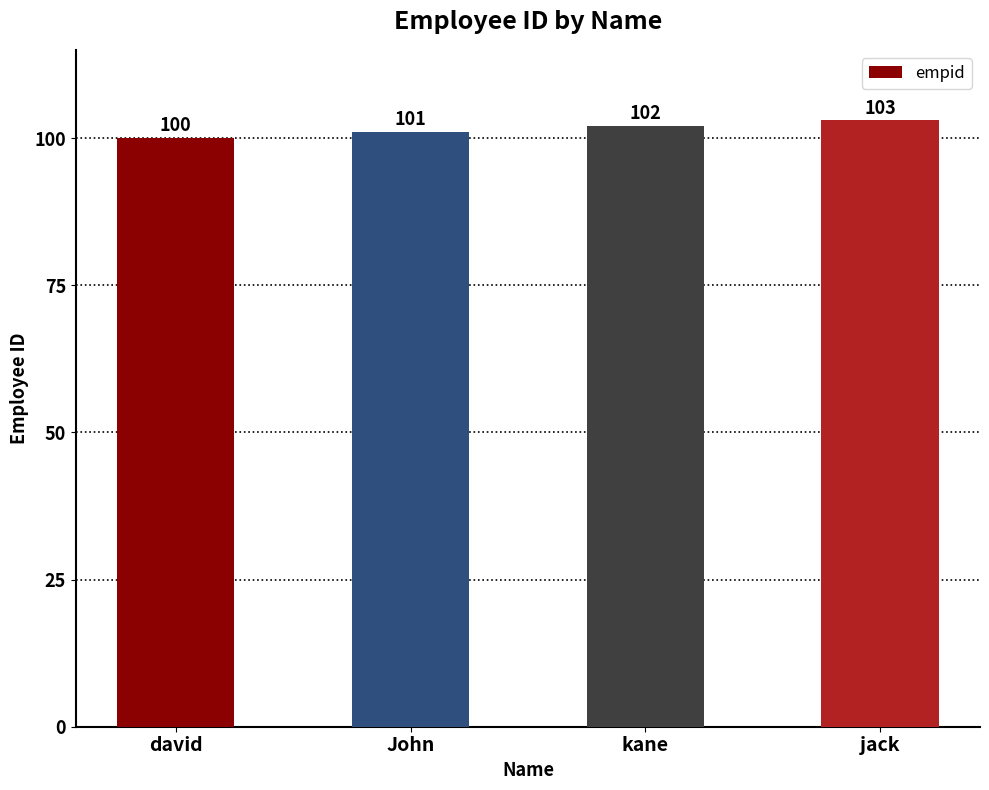

What is the value of the 4th bar from the left?

103